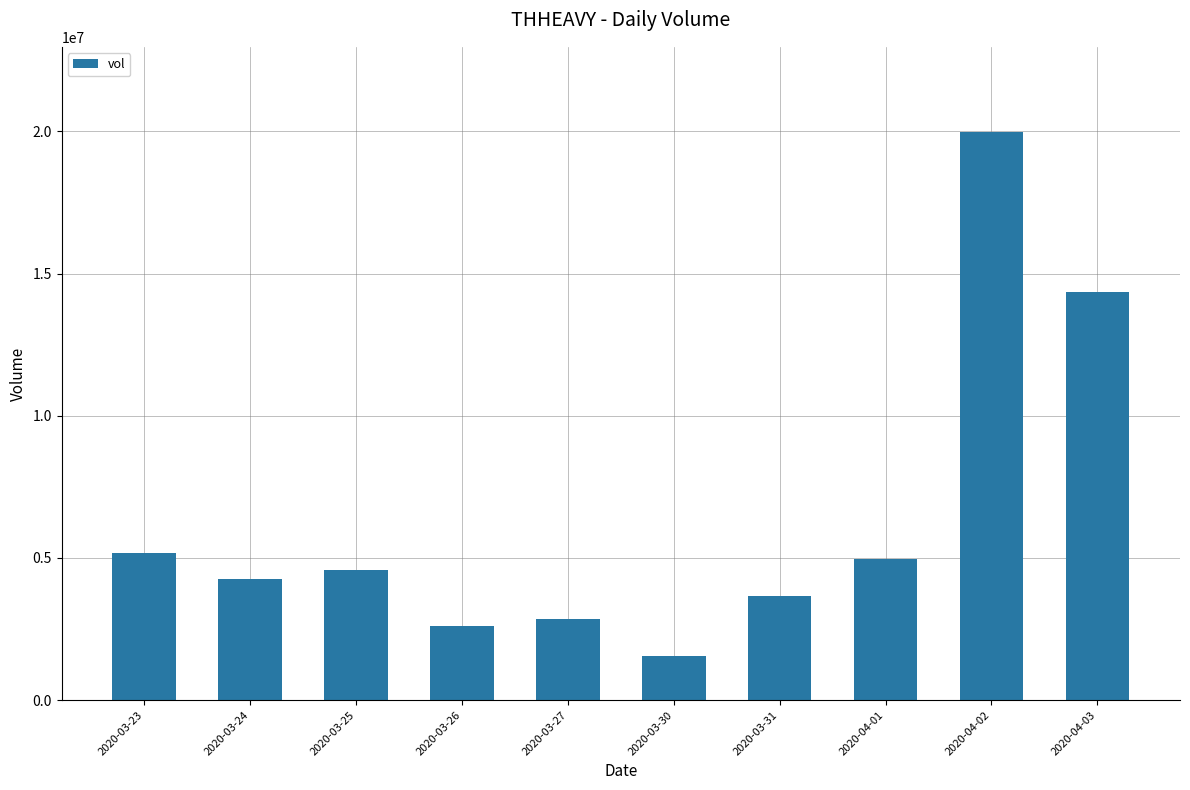

The chart shows a value of 5447308 at 2020-03-31. True or false?

False